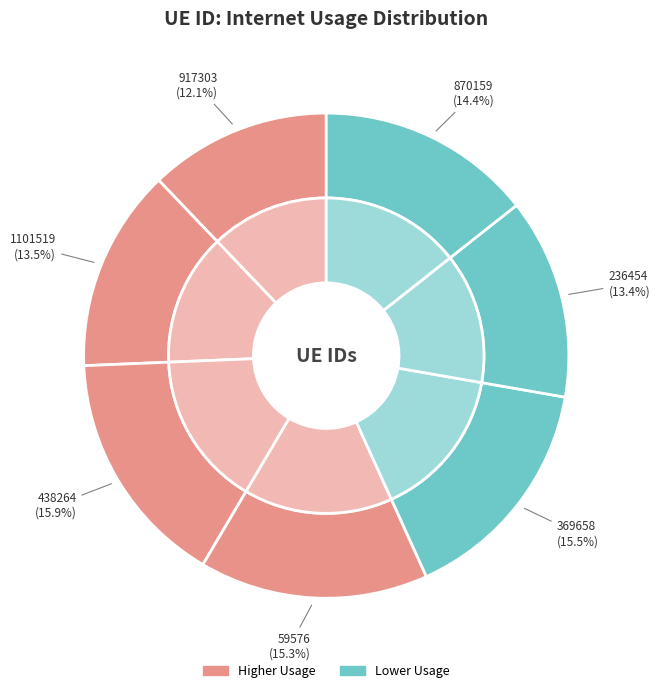

What is the smallest slice in the pie chart?

917303